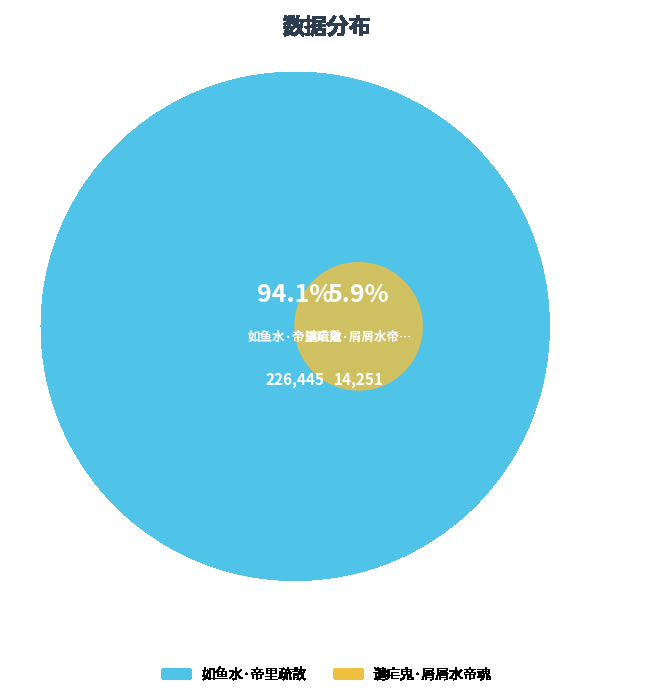

Which category has the biggest portion of the pie?

如鱼水·帝里疏散